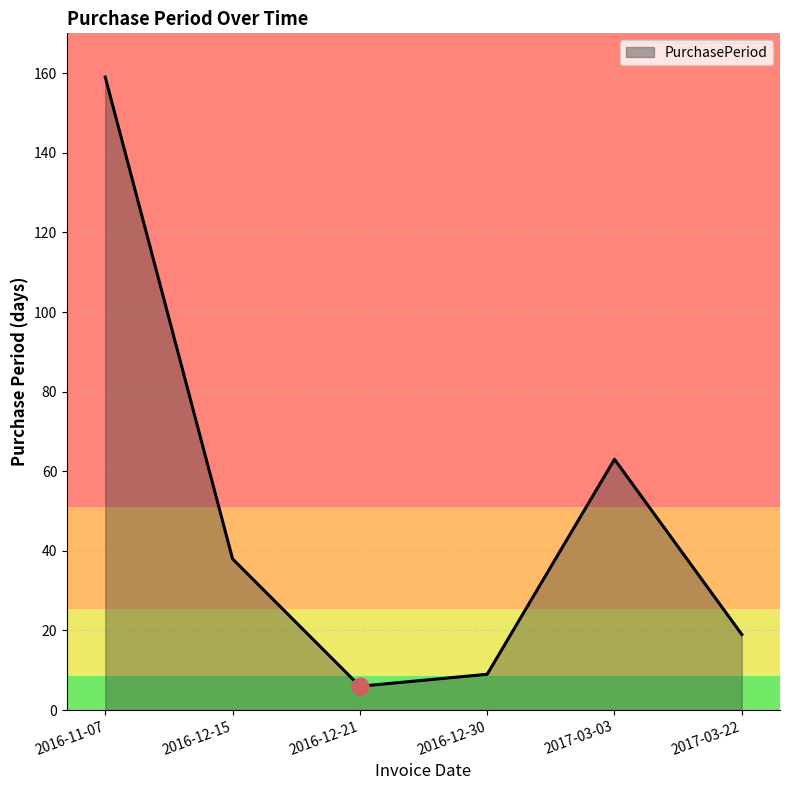

What is the change in value from 2016-12-15 to 2017-03-03?

+25